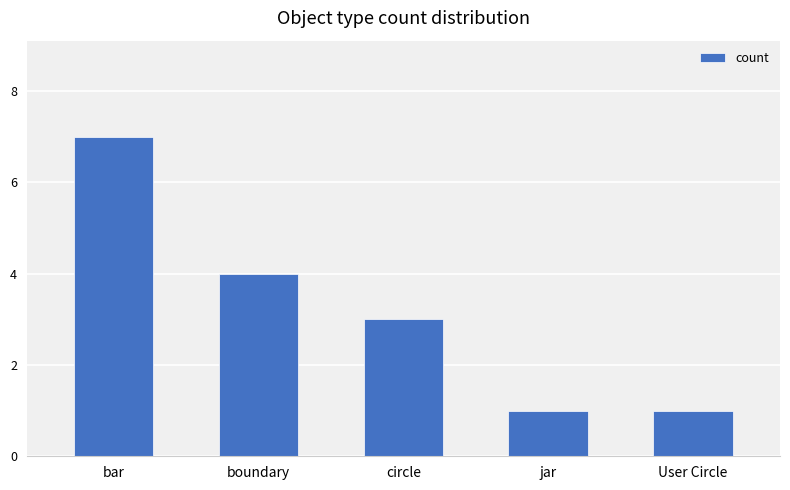

Reading left to right, list all the values displayed in this chart.

7	4	3	1	1